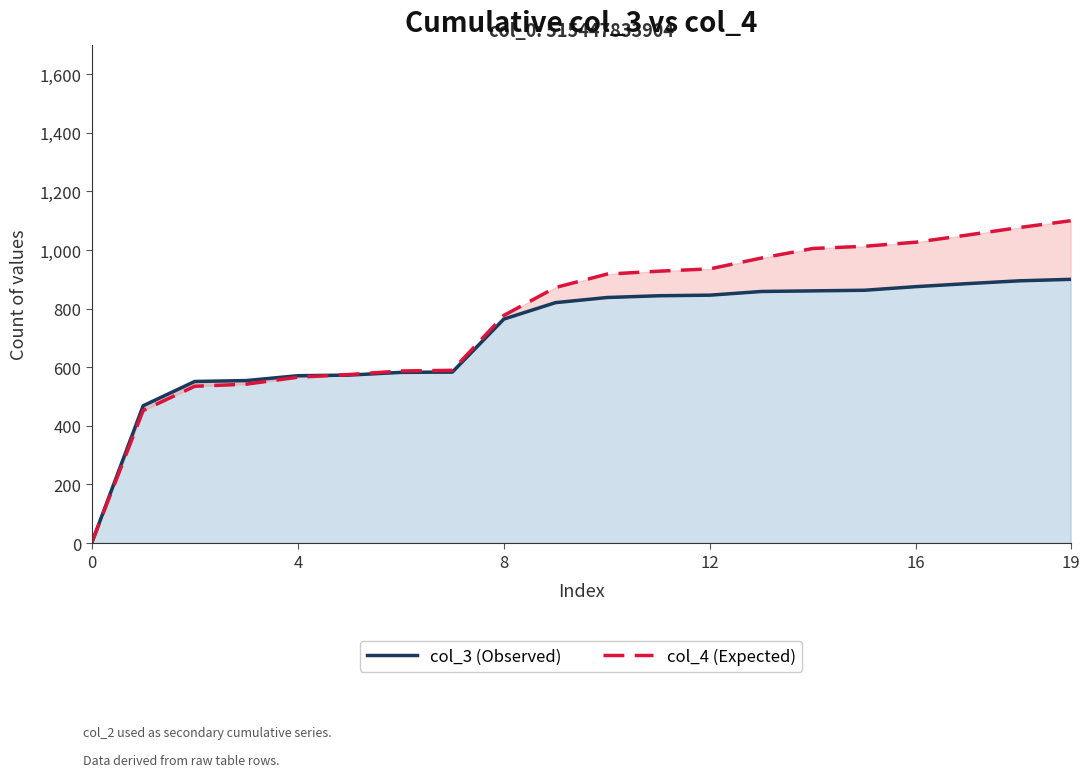

Is it true that col_3 (Observed) equals 838.0 at 10?

True